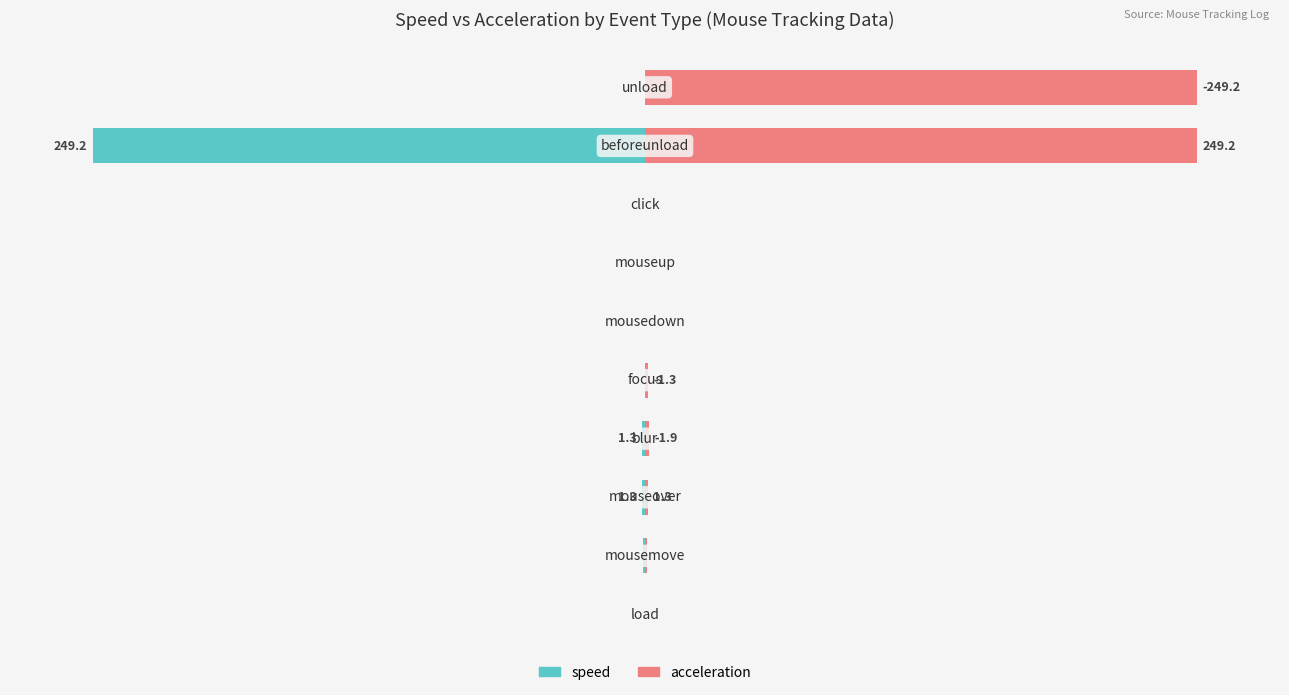

Is the value of speed at 2 greater than the value of acceleration at 1?

No